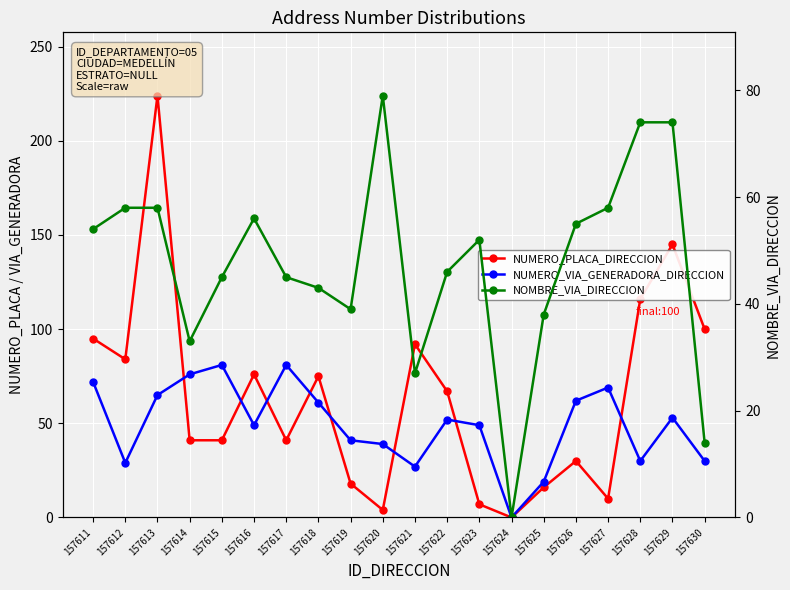

What are all the series names shown in the legend?

NUMERO_PLACA_DIRECCION, NUMERO_VIA_GENERADORA_DIRECCION, NOMBRE_VIA_DIRECCION